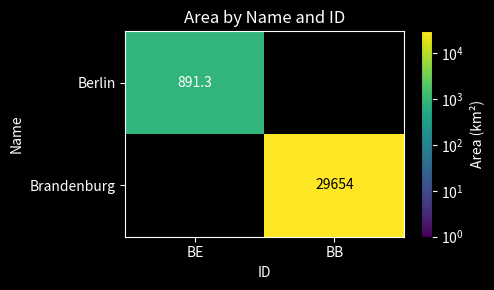

True or false: Berlin has a value of 891.3 at BE.

True